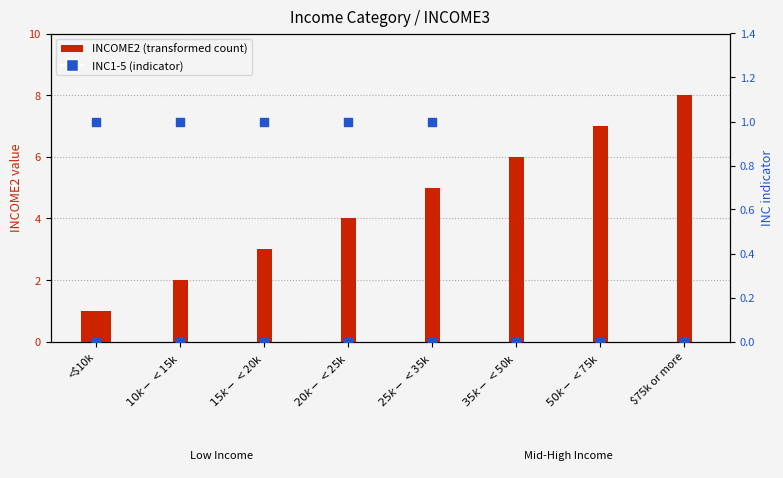

Is the value of INC1 at $10k-<$15k greater than the value of INC5 at $20k-<$25k?

No